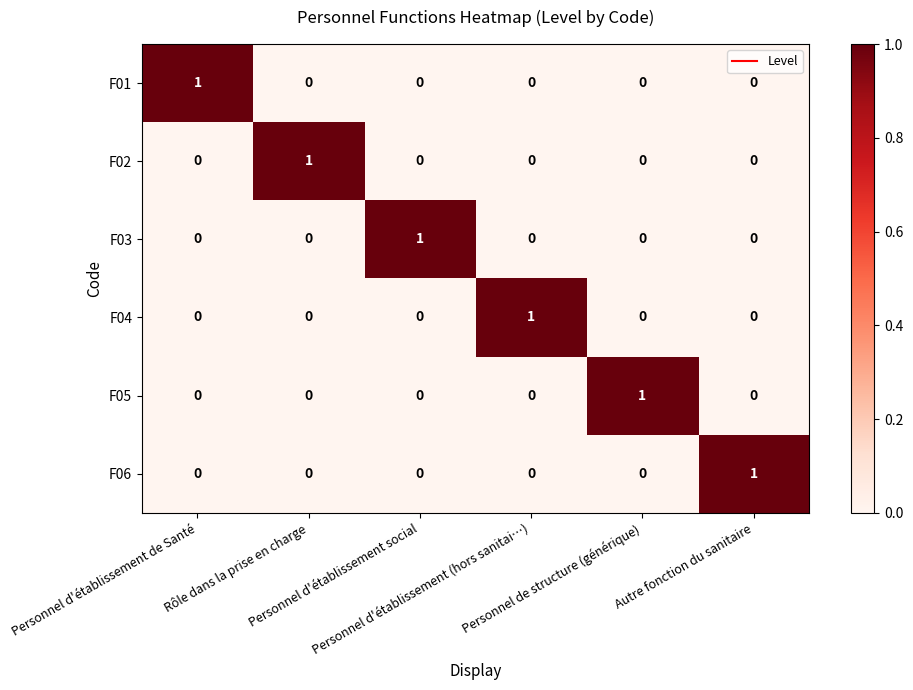

How many F01 values are between 0 and 1?

6